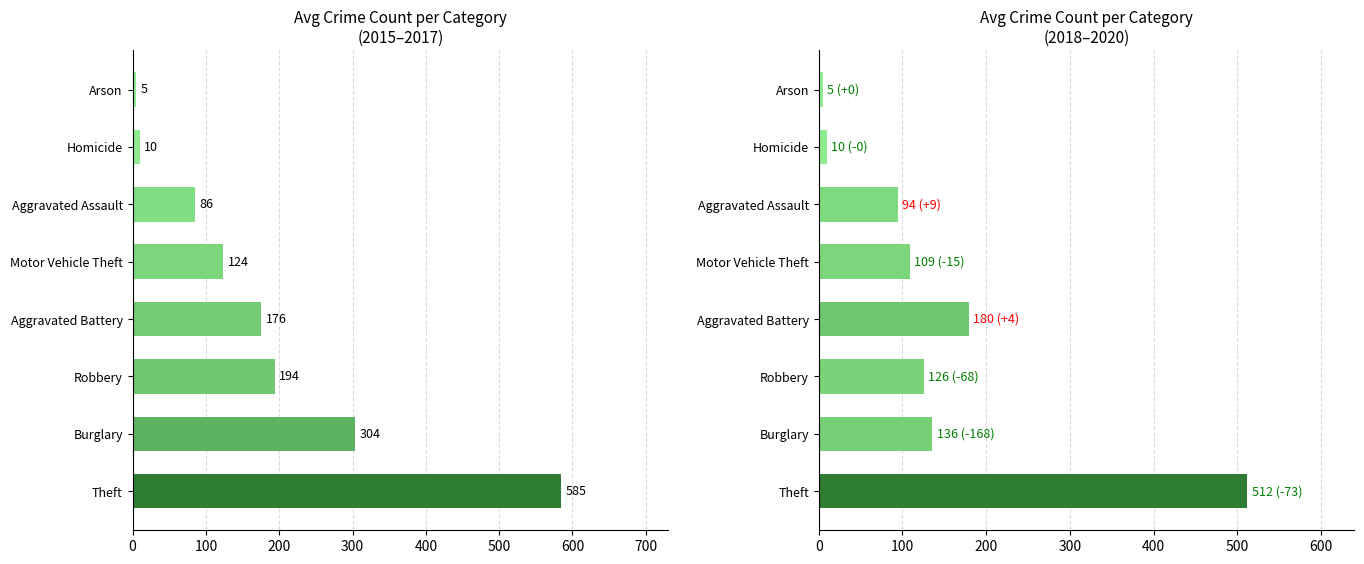

At Theft, list the series in order from smallest to largest.

2018-2020 avg, 2015-2017 avg